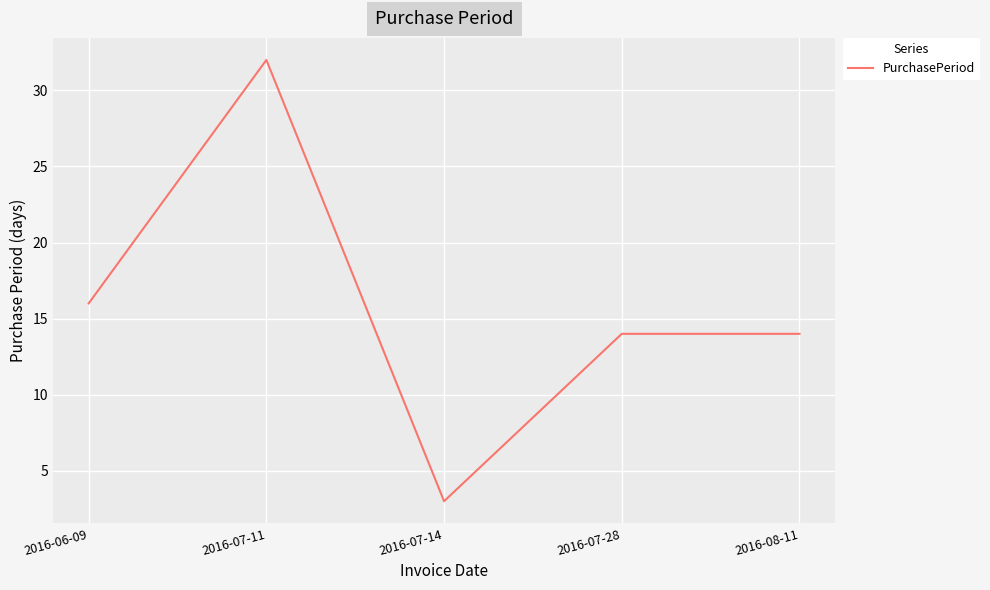

Which has a higher value, 2016-07-14 or 2016-06-09?

2016-06-09